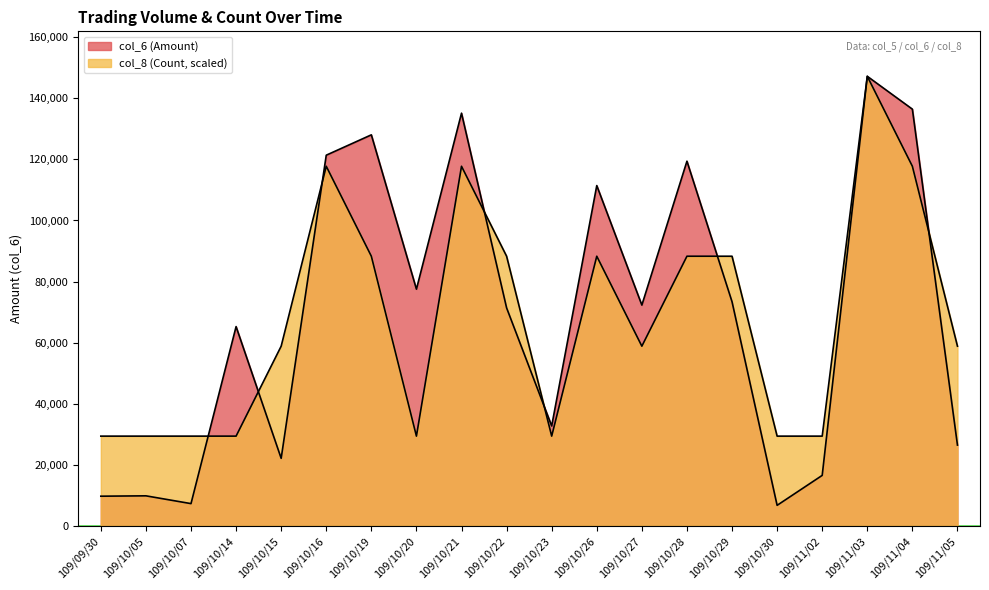

Rank the series at 109/10/05 from lowest to highest value.

col_6 (Amount), col_8 (Count)